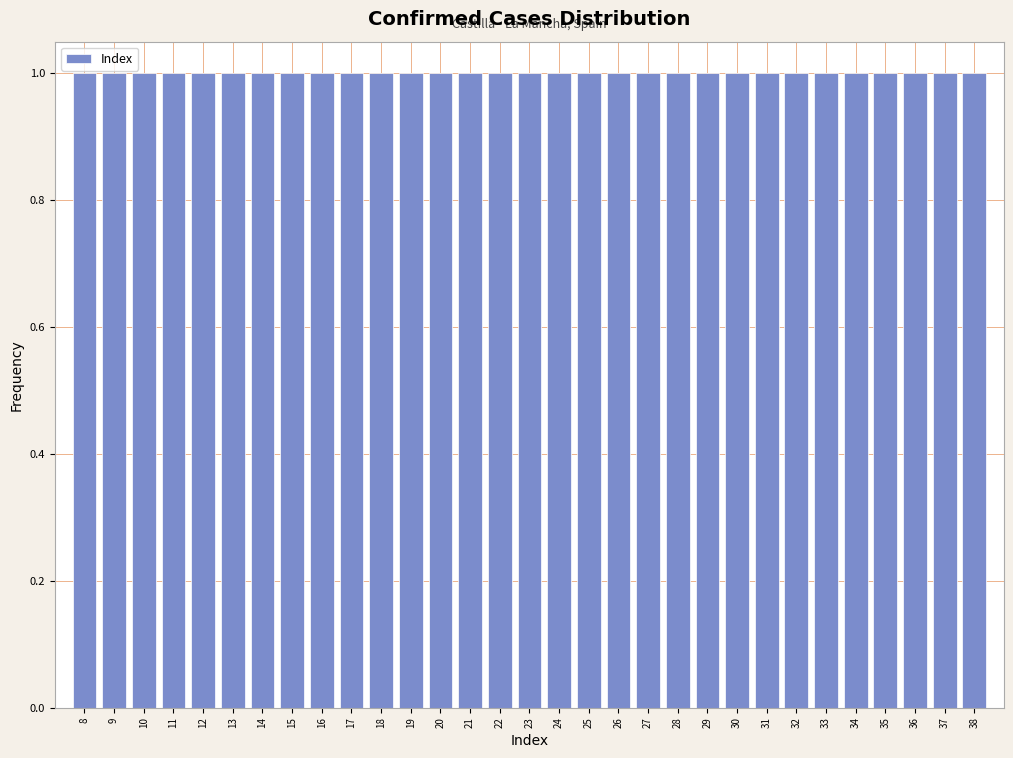

Reading left to right, list every bar in this chart as the range it spans on the x-axis followed by its height. The values are not printed on the chart, so give them approximately, as read against the axis.

7.5 to 8.5: 1
8.5 to 9.5: 1
9.5 to 10.5: 1
10.5 to 11.5: 1
11.5 to 12.5: 1
12.5 to 13.5: 1
13.5 to 14.5: 1
14.5 to 15.5: 1
15.5 to 16.5: 1
16.5 to 17.5: 1
17.5 to 18.5: 1
18.5 to 19.5: 1
19.5 to 20.5: 1
20.5 to 21.5: 1
21.5 to 22.5: 1
22.5 to 23.5: 1
23.5 to 24.5: 1
24.5 to 25.5: 1
25.5 to 26.5: 1
26.5 to 27.5: 1
27.5 to 28.5: 1
28.5 to 29.5: 1
29.5 to 30.5: 1
30.5 to 31.5: 1
31.5 to 32.5: 1
32.5 to 33.5: 1
33.5 to 34.5: 1
34.5 to 35.5: 1
35.5 to 36.5: 1
36.5 to 37.5: 1
37.5 to 38.5: 1